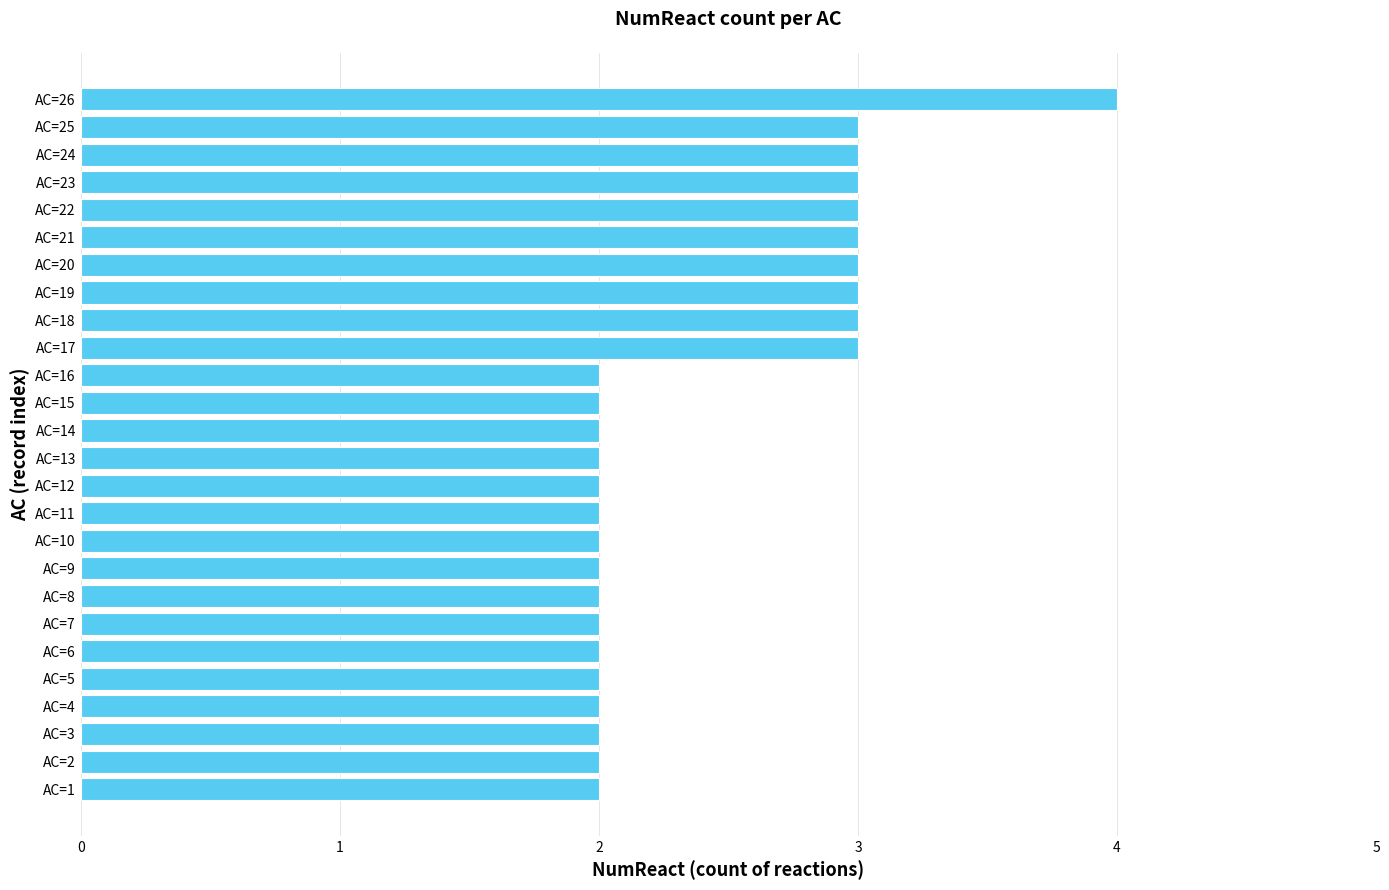

Approximately how many times larger is the value at AC=11 compared to AC=2?

1.0